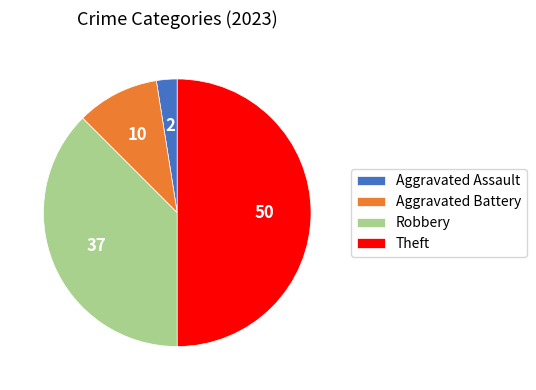

Does Aggravated Assault account for over 50% of the chart?

No